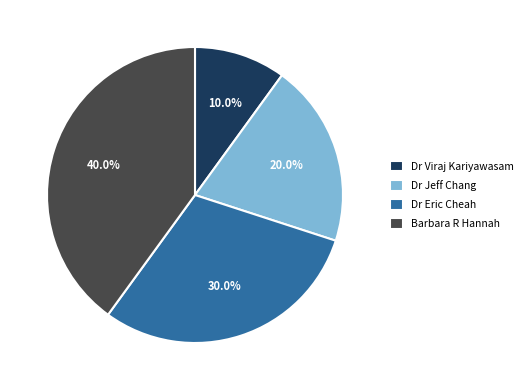

How many segments does this pie chart have?

4